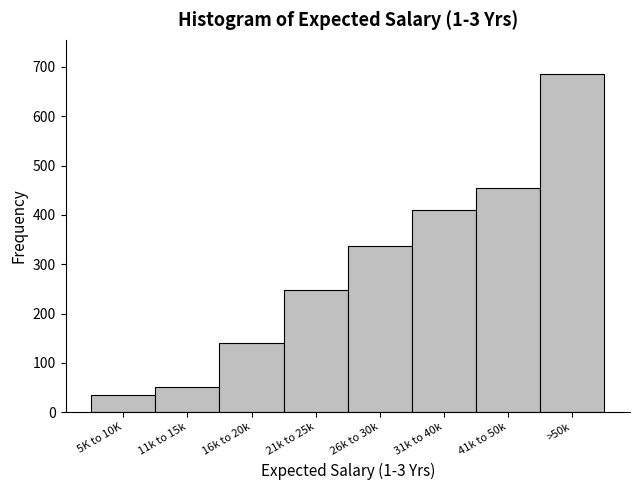

Reading right to left, transcribe all the data shown in this chart.

686	455	410	337	247	141	51	35